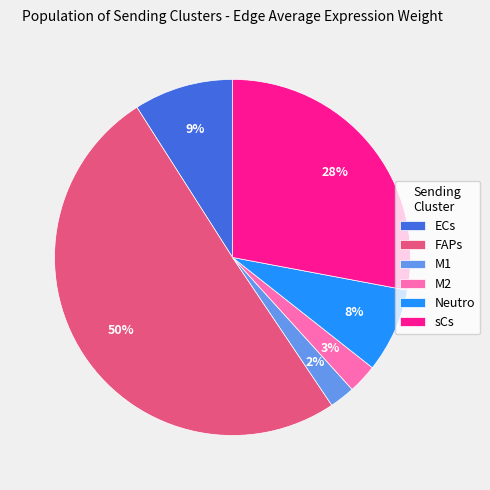

Is the sum of M1 and FAPs greater than half?

Yes